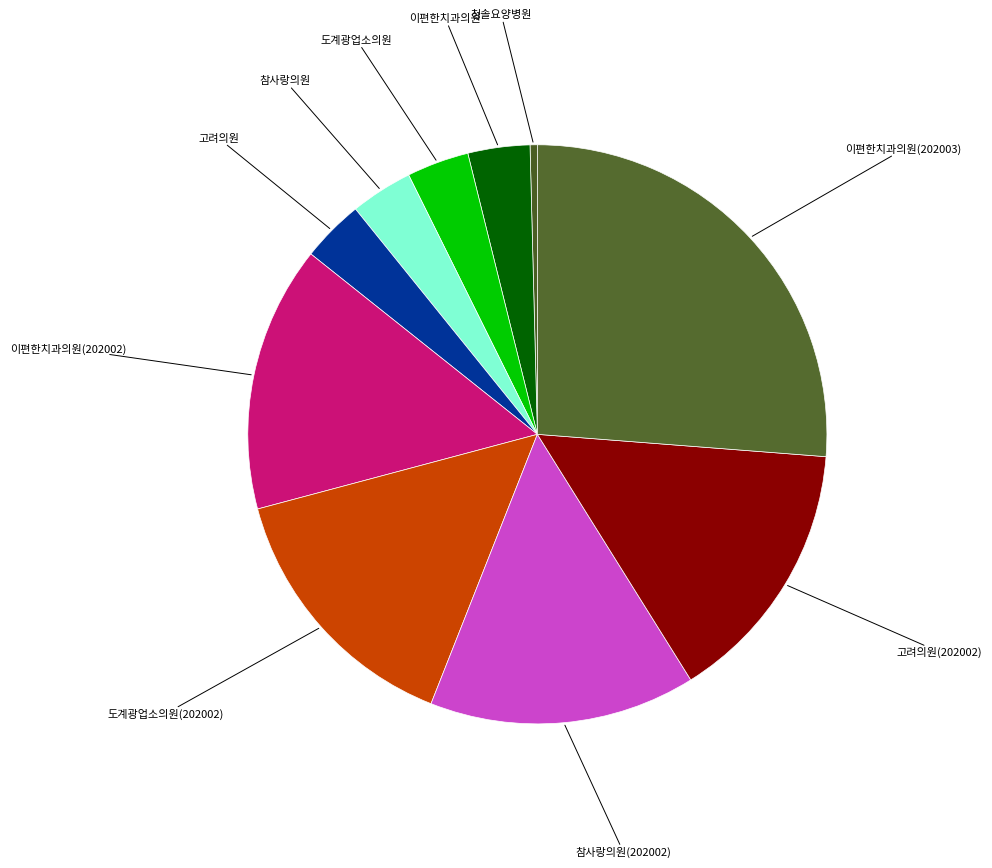

What is the largest slice in the pie chart?

이편한치과의원(202003)